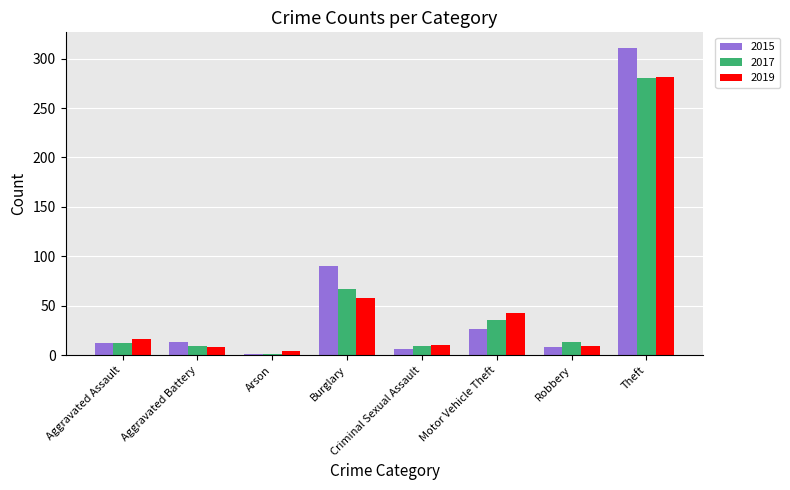

What is the value of the 2019 bar at the 2nd from the left?

8